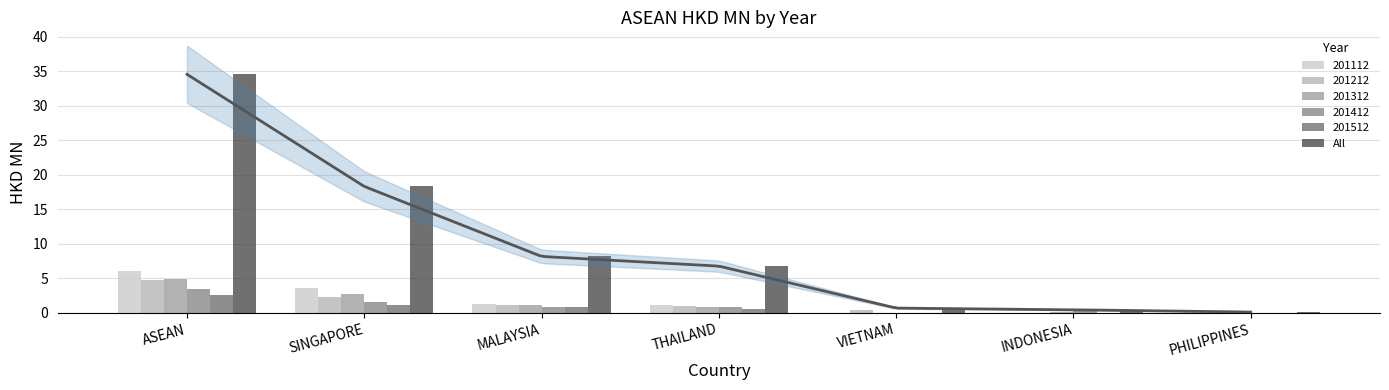

True or false: the data shows 0.7 at VIETNAM.

True